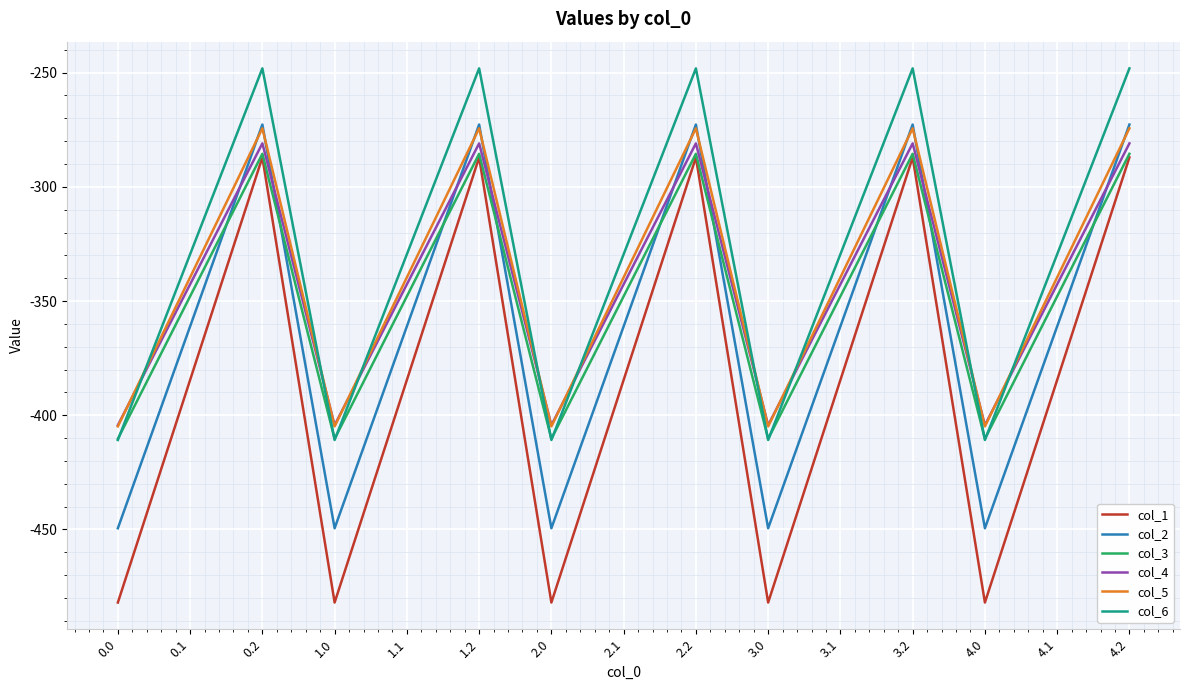

Reading left to right, what are all the values shown in this chart?

col_1: -482.0	-384.6	-287.1	-482.0	-384.6	-287.1	-482.0	-384.6	-287.1	-482.0	-384.6	-287.1	-482.0	-384.6	-287.1
col_2: -449.5	-361.1	-272.7	-449.5	-361.1	-272.7	-449.5	-361.1	-272.7	-449.5	-361.1	-272.7	-449.5	-361.1	-272.7
col_3: -410.3	-347.9	-285.5	-410.3	-347.9	-285.5	-410.3	-347.9	-285.5	-410.3	-347.9	-285.5	-410.3	-347.9	-285.5
col_4: -404.4	-342.7	-281.0	-404.4	-342.7	-281.0	-404.4	-342.7	-281.0	-404.4	-342.7	-281.0	-404.4	-342.7	-281.0
col_5: -404.9	-339.6	-274.4	-404.9	-339.6	-274.4	-404.9	-339.6	-274.4	-404.9	-339.6	-274.4	-404.9	-339.6	-274.4
col_6: -410.8	-329.5	-248.1	-410.8	-329.5	-248.1	-410.8	-329.5	-248.1	-410.8	-329.5	-248.1	-410.8	-329.5	-248.1